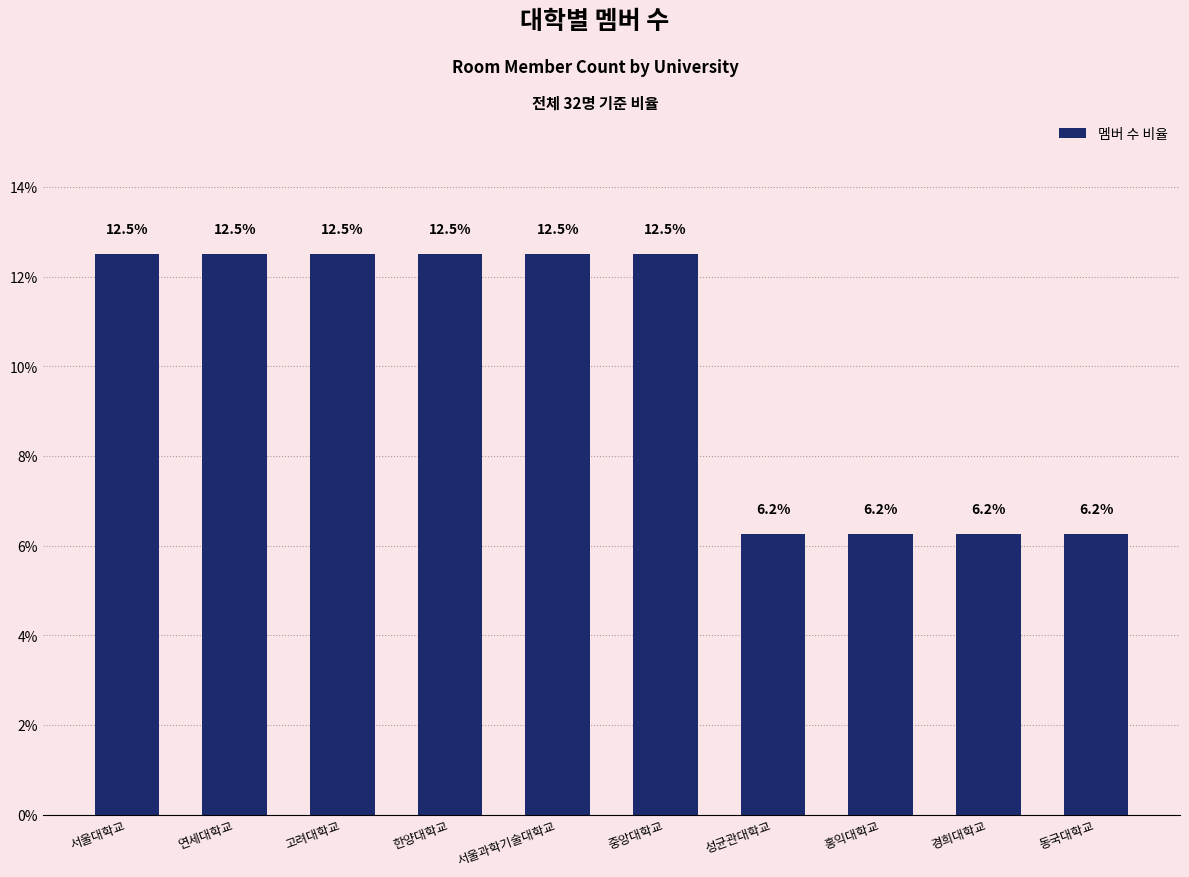

Which has a higher value, 고려대학교 or 홍익대학교?

고려대학교